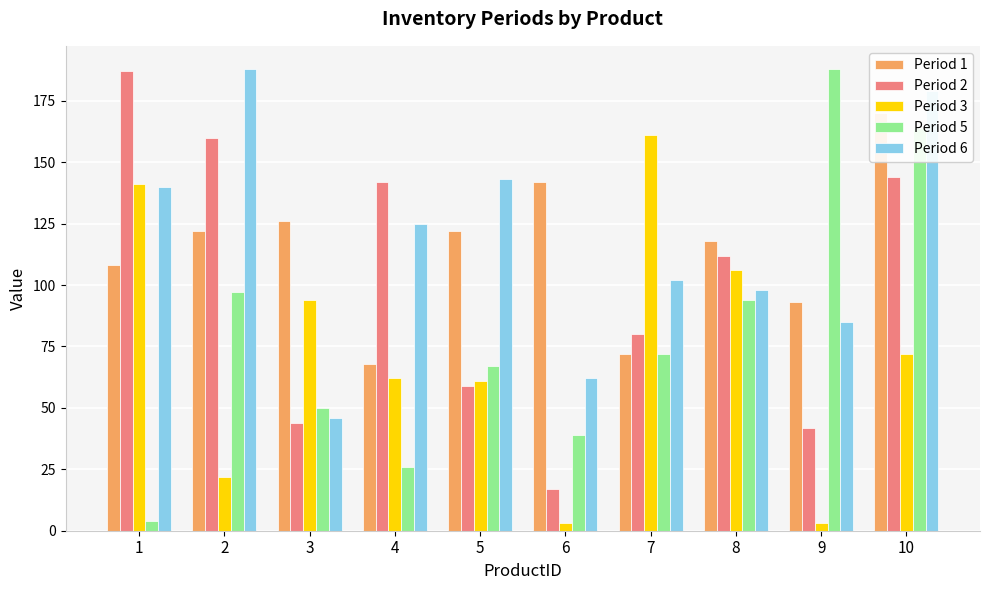

What is the value of the Period 5 bar at the 4th from the left?

26